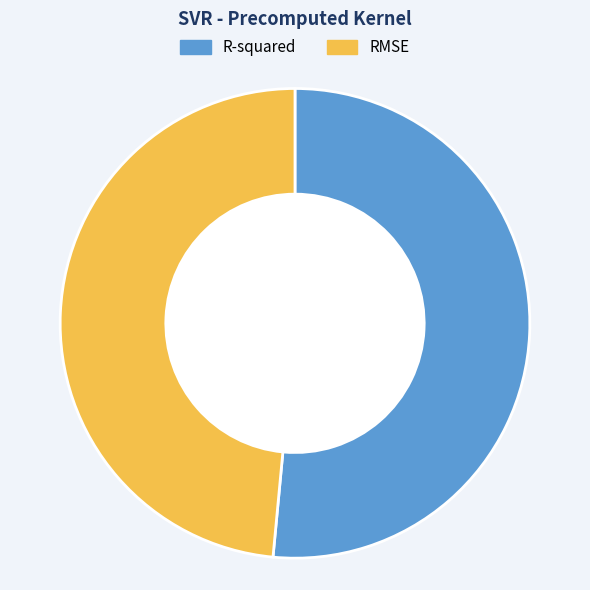

Which category has the smallest portion of the pie?

RMSE